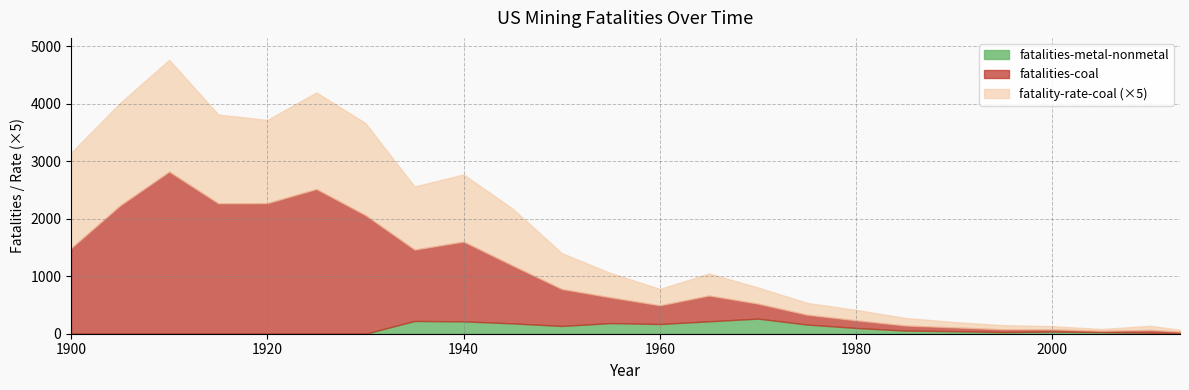

What is the difference between the fatalities-metal-nonmetal values at 1925 and 1960?

169.0